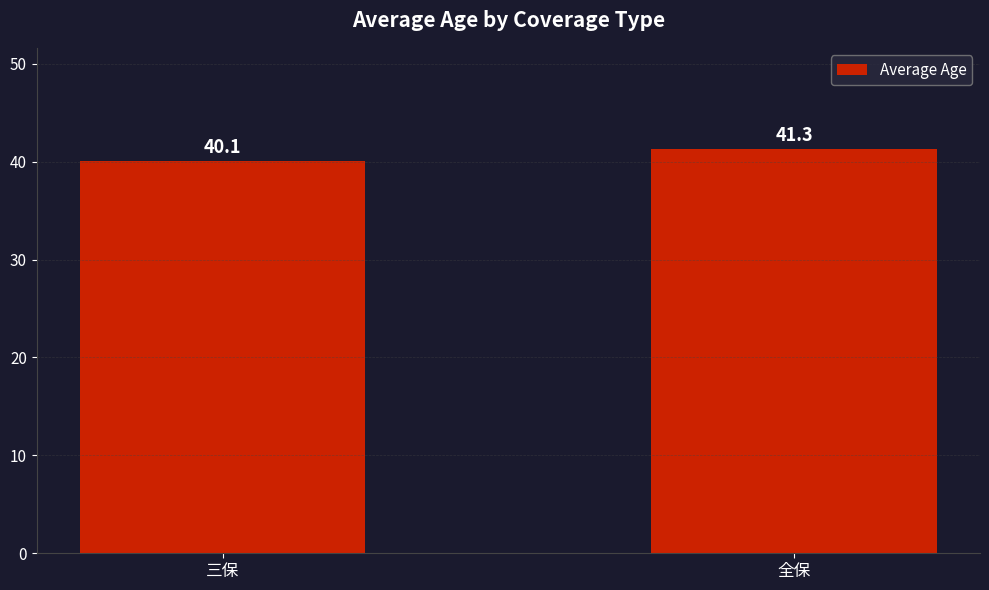

Approximately how many times larger is the value at 三保 compared to 全保?

1.0